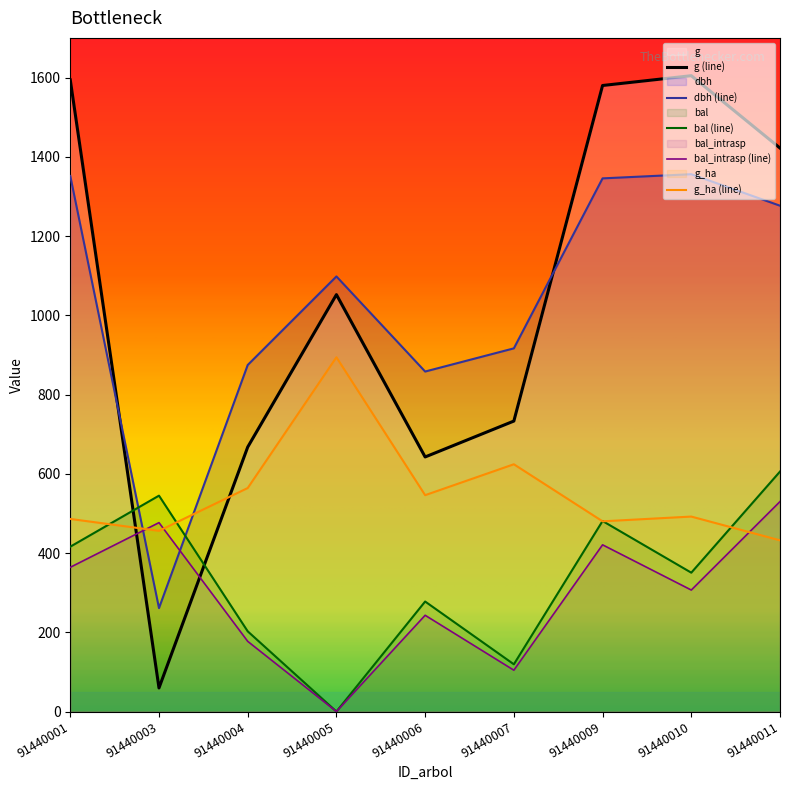

Where is dbh nearest to the value 808?

91440006